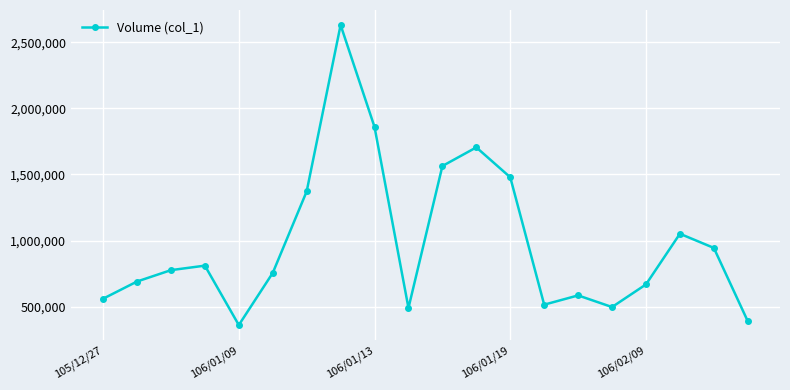

What is the minimum value shown in the chart?

362000